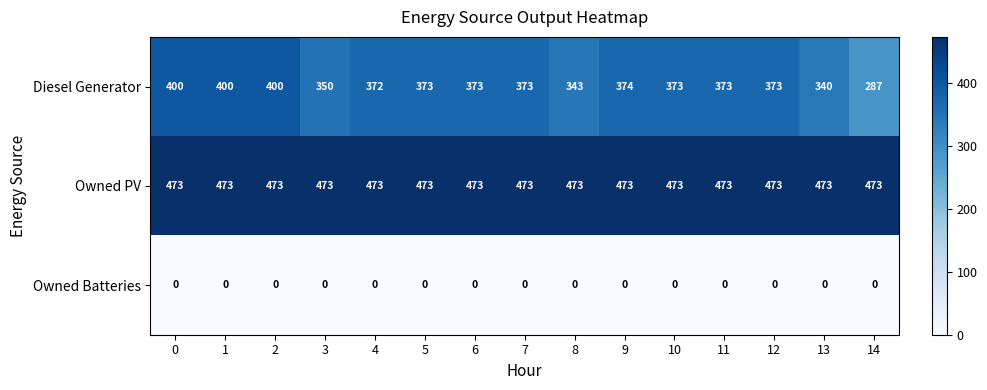

Which series has the largest range (max minus min)?

Diesel Generator